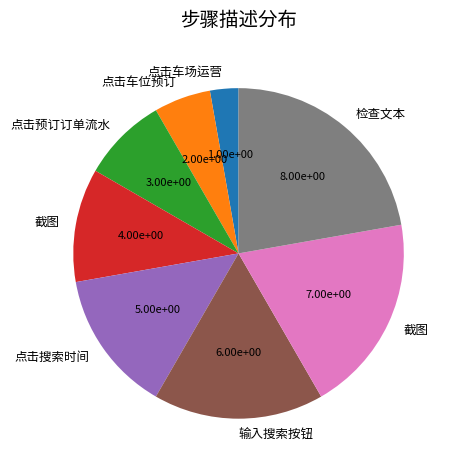

Is there any slice that represents more than half of the pie?

No